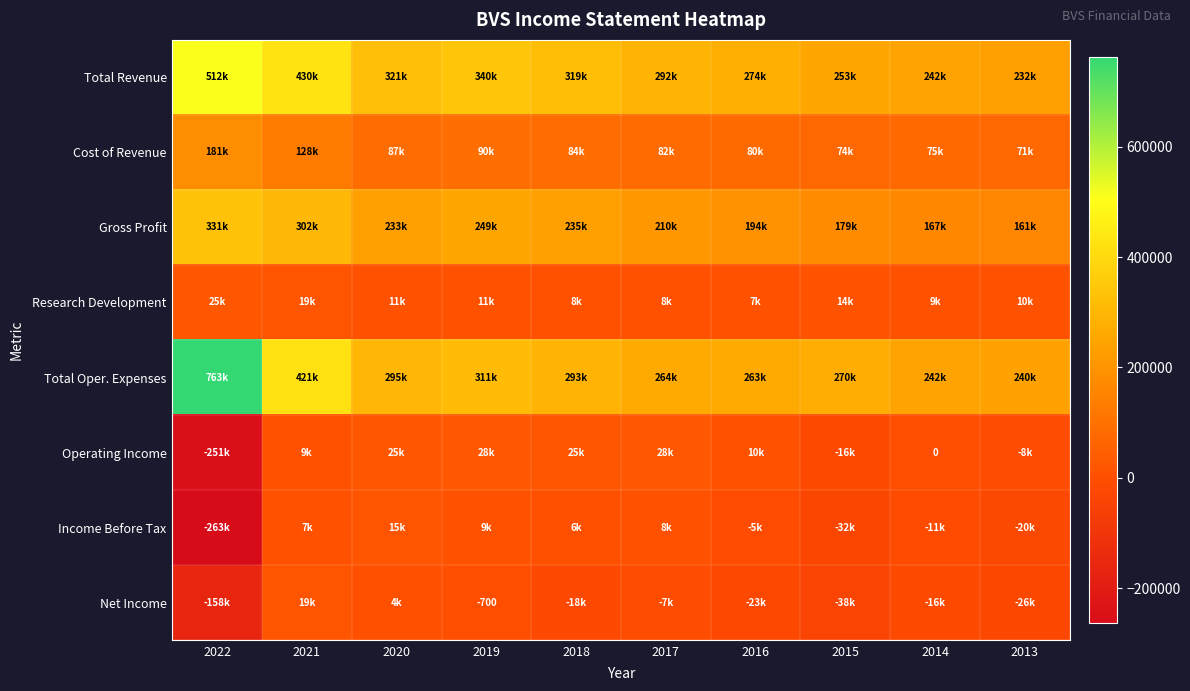

What is the sum of all Operating Income values?

-147800